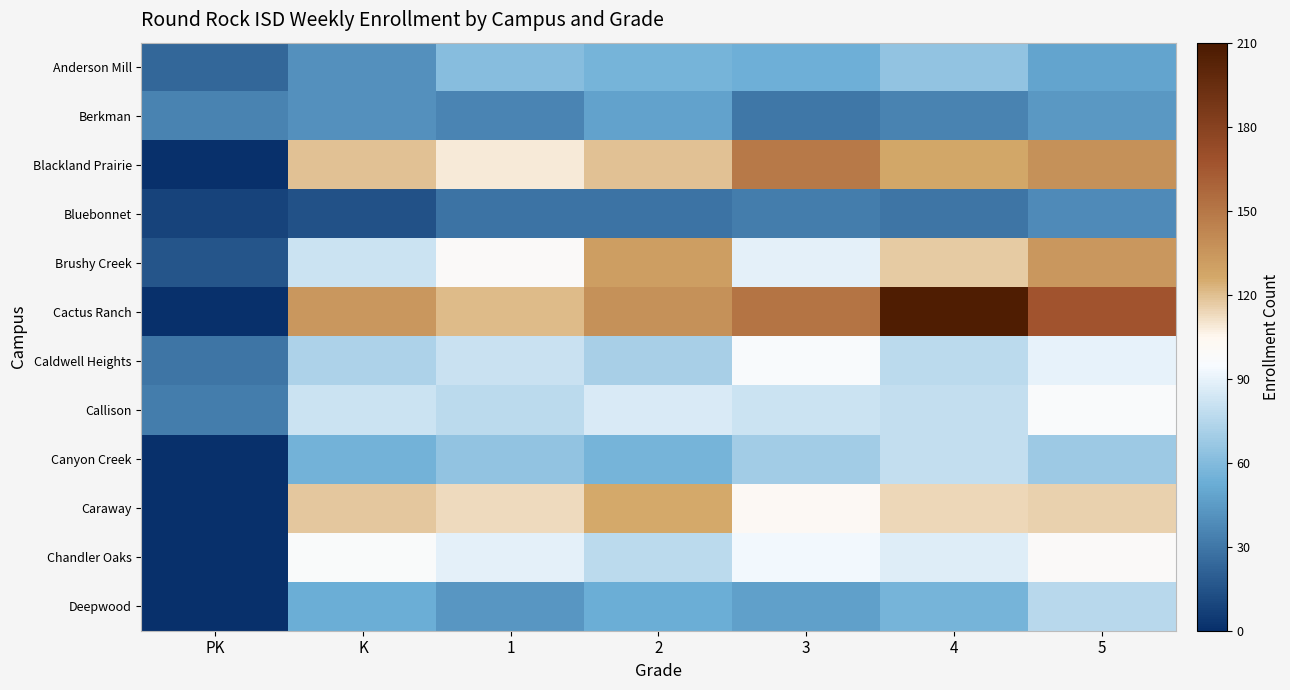

Which has a higher value, 1 or 3?

1